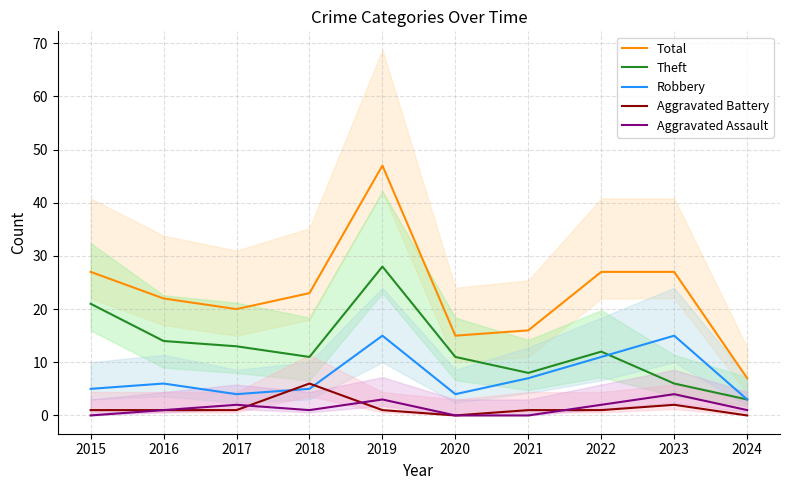

What is the difference between the maximum and minimum values in the Aggravated Battery series?

6